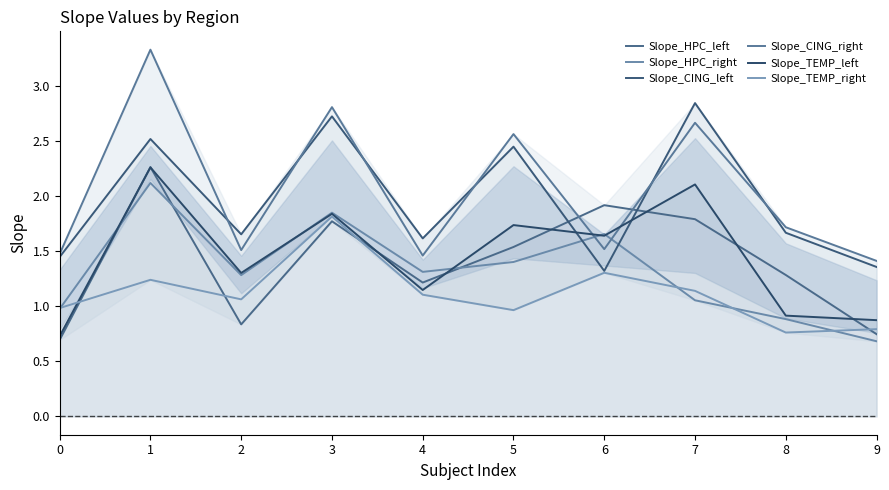

What is the sum of all Slope_CING_left values?

19.6